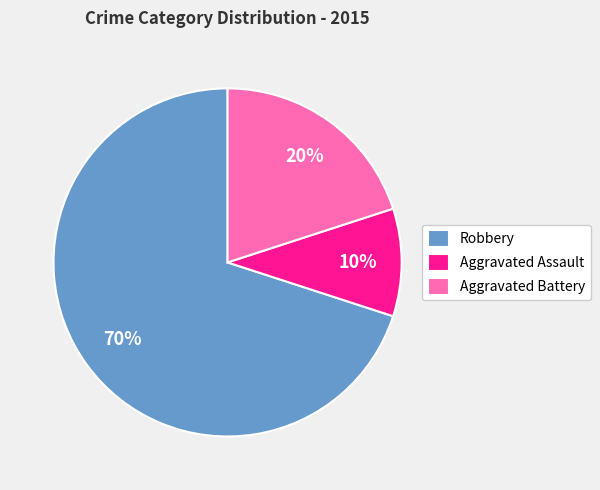

To the nearest percent, what is the difference between the Aggravated Assault and Aggravated Battery slice percentages?

10%